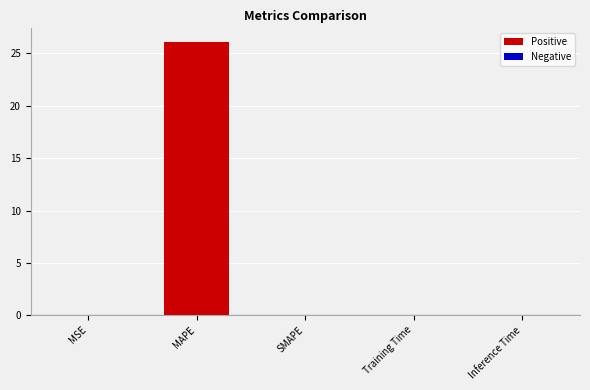

Between Inference Time and MAPE, which is larger?

MAPE